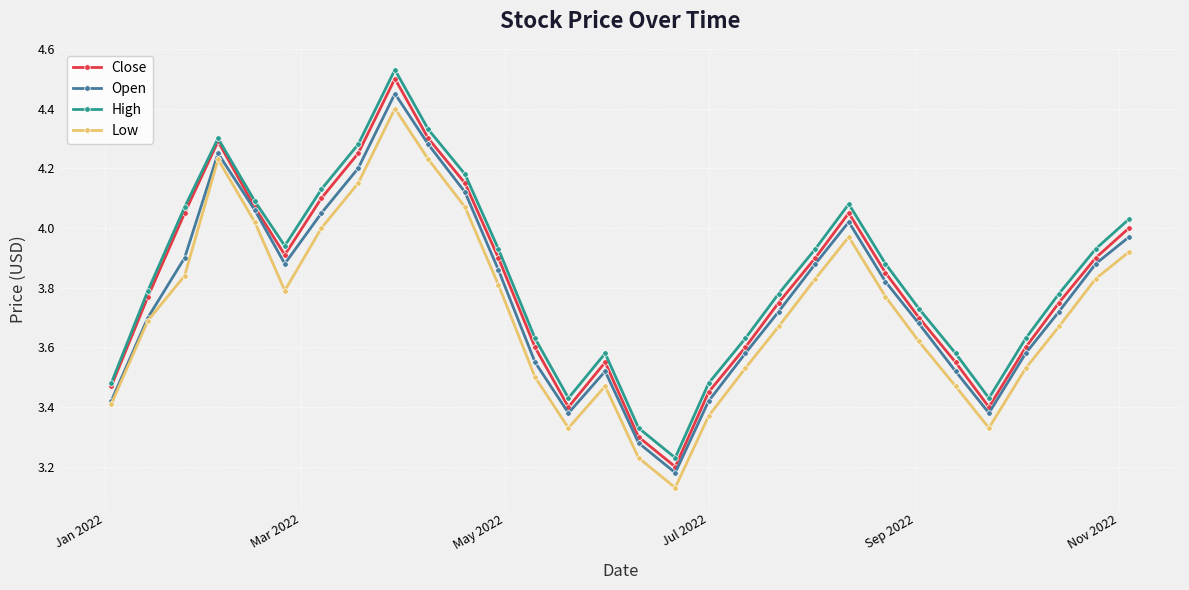

What is the sum of all Low values?

111.8